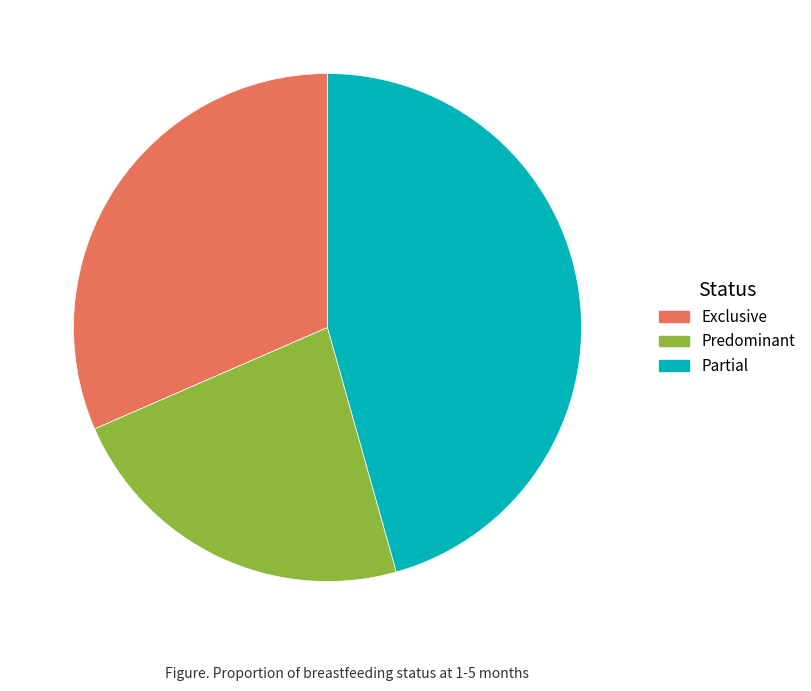

How many slices are in this pie chart?

3